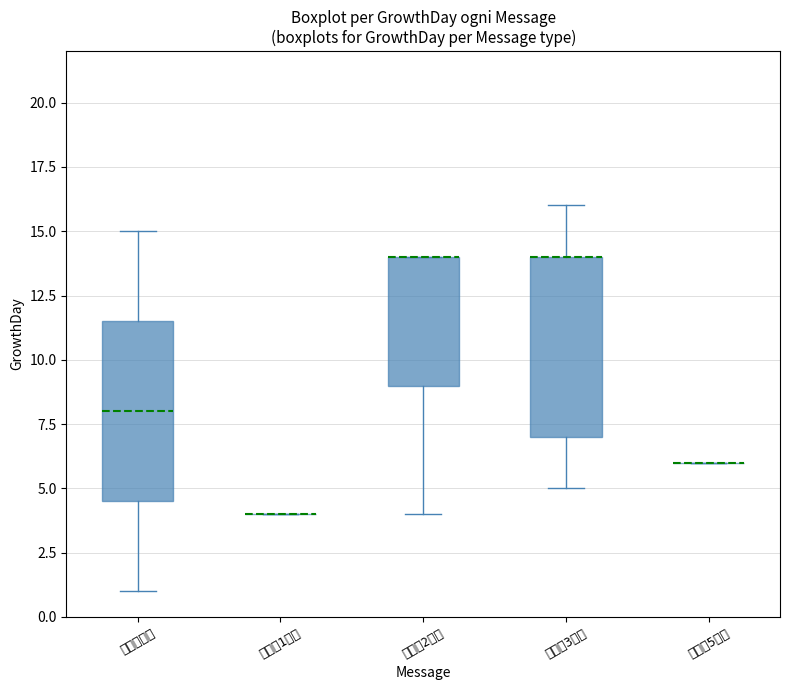

Reading left to right, transcribe this box plot: for each box, give where its median line is, the range the box spans, and where its two whiskers end, as read against the y-axis. The values are not printed on the chart, so give them approximately, as read against the axis.

报警器测试: median 8.0, box 4.5 to 11.5, whiskers 1.0 to 15.0
传感器1低温: box collapsed to a line at 4.0, whiskers 4.0 to 4.0
传感器2低温: median 14.0 (drawn on the box's upper edge), box 9.0 to 14.0, whiskers 4.0 to 14.0
传感器3低温: median 14.0 (drawn on the box's upper edge), box 7.0 to 14.0, whiskers 5.0 to 16.0
传感器5低温: box collapsed to a line at 6.0, whiskers 6.0 to 6.0